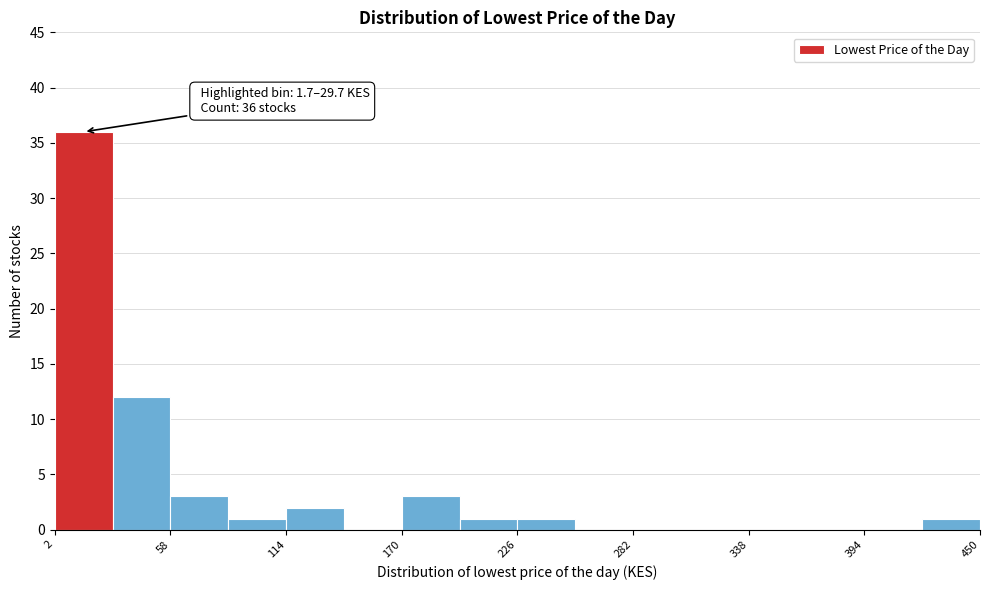

Around what value on the x-axis is the tallest bar? Give the approximate position of its centre, as read against the axis.

20